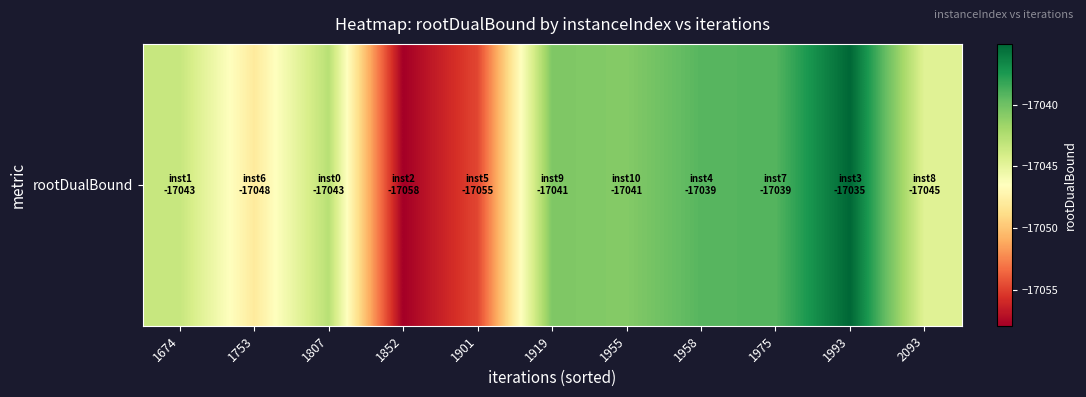

Reading left to right, extract all data points from this chart.

1674=-17043.4	1753=-17048.0	1807=-17042.8	1852=-17057.9	1901=-17054.8	1919=-17040.5	1955=-17040.8	1958=-17039.2	1975=-17039.1	1993=-17035.1	2093=-17044.7